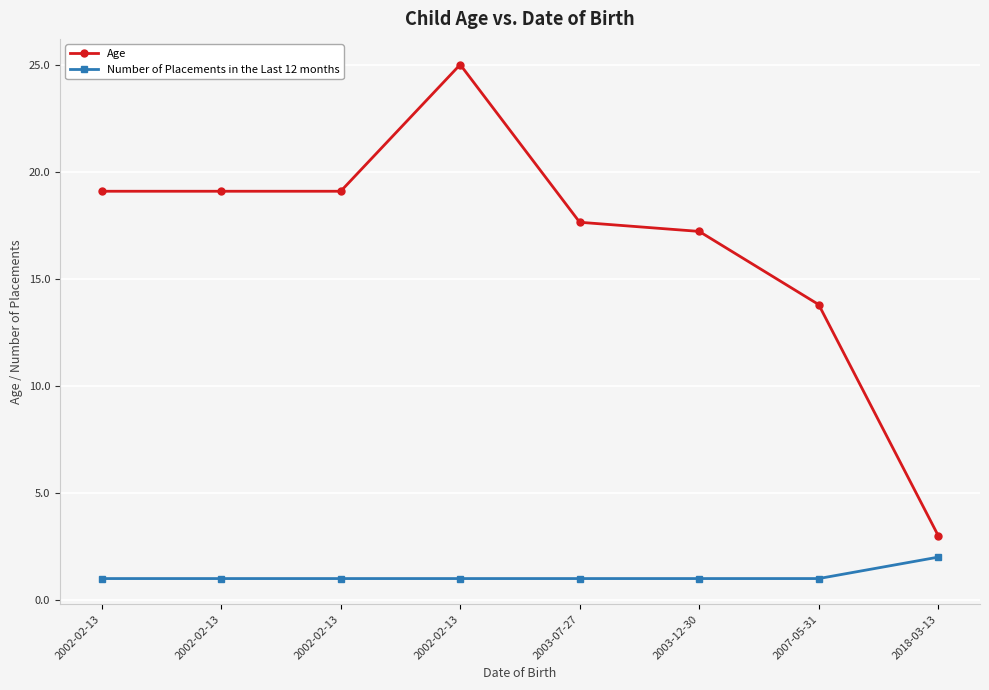

Reading right to left, extract all data points from this chart.

Age: 2018-03-13=3.0	2007-05-31=13.8	2003-12-30=17.2	2003-07-27=17.6	2002-02-13=25.0	2002-02-13=19.1	2002-02-13=19.1	2002-02-13=19.1
Number of Placements in the Last 12 months: 2018-03-13=2.0	2007-05-31=1.0	2003-12-30=1.0	2003-07-27=1.0	2002-02-13=1.0	2002-02-13=1.0	2002-02-13=1.0	2002-02-13=1.0